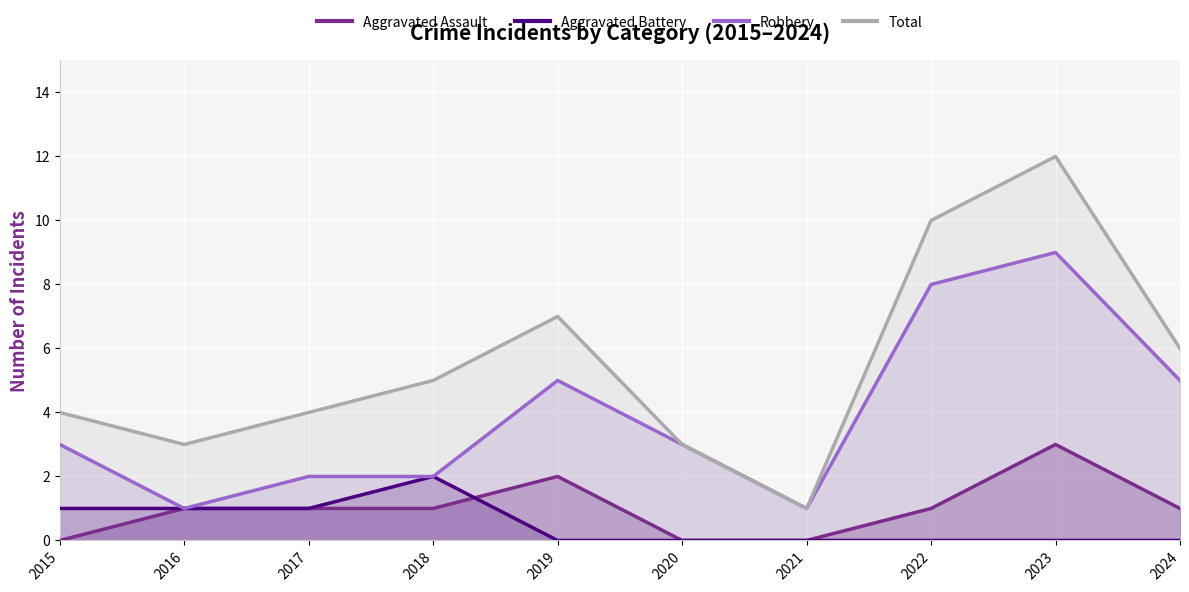

How many lines are shown in the chart?

4